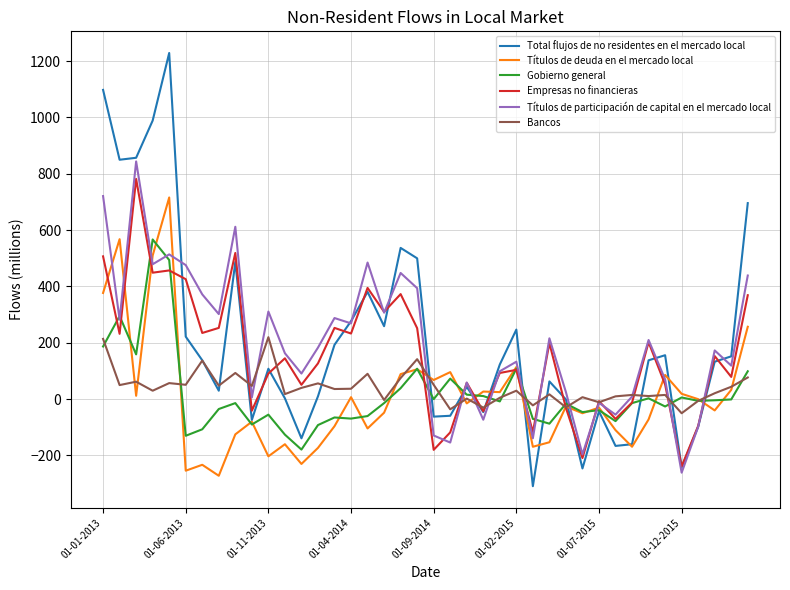

What is the sum of all Empresas no financieras values?

6237